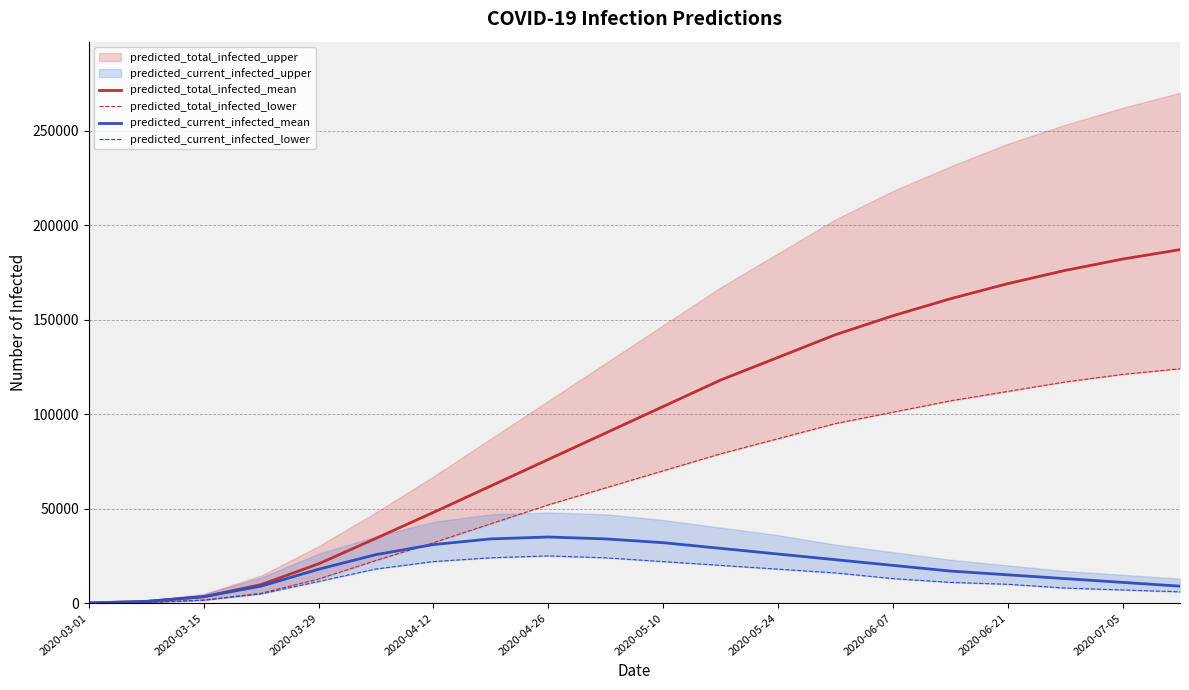

How many lines are shown in the chart?

4